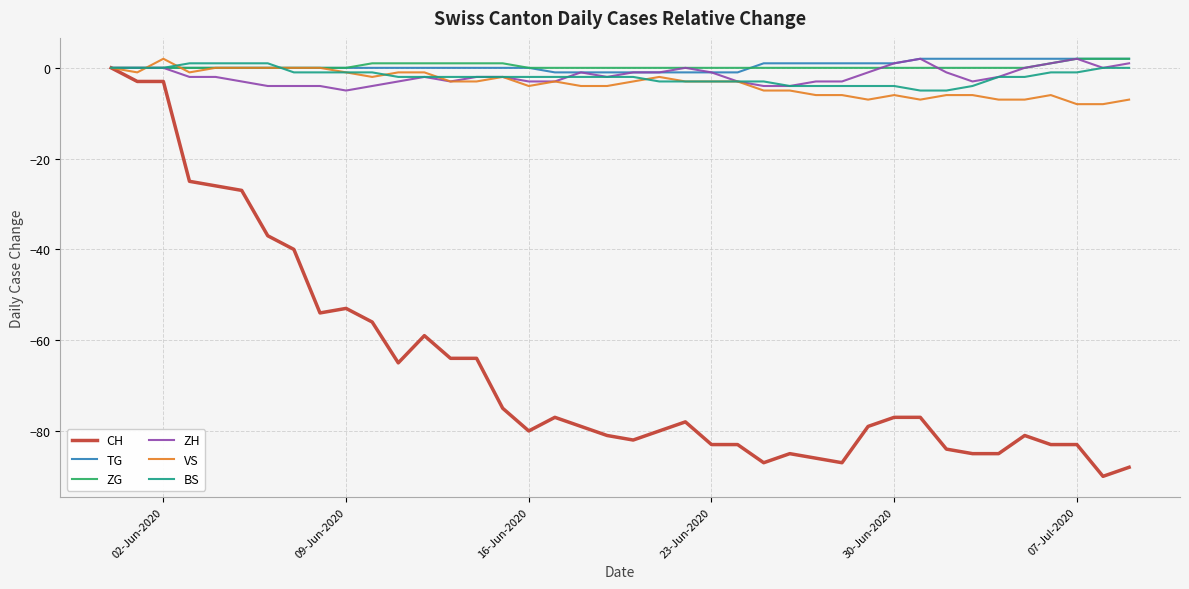

Which series has the largest range (max minus min)?

CH